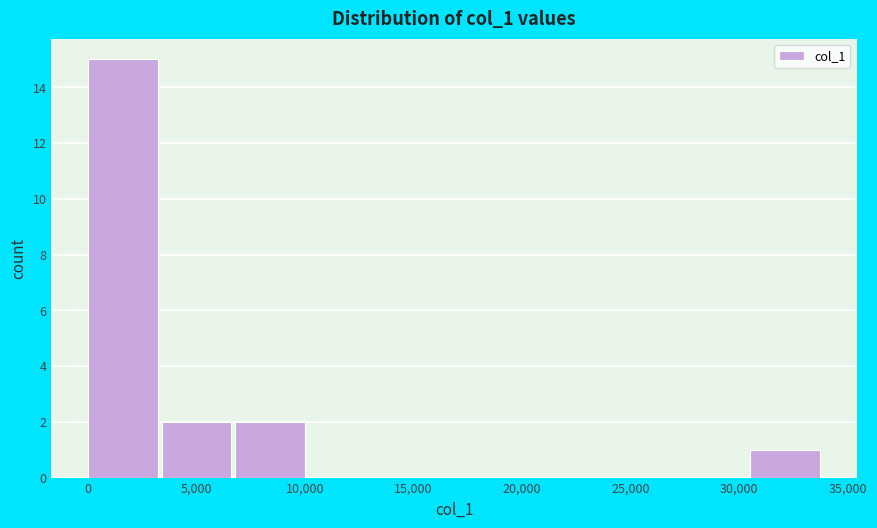

Reading left to right, transcribe this chart: for each bar, give the range it covers on the x-axis and its height. Neither the bar edges nor the heights are printed on the chart, so give them approximately, as read against the axes.

0 to 3500: 15
3500 to 7000: 2
7000 to 10000: 2
10000 to 13500: 0
13500 to 17000: 0
17000 to 20500: 0
20500 to 23500: 0
23500 to 27000: 0
27000 to 30500: 0
30500 to 34000: 1